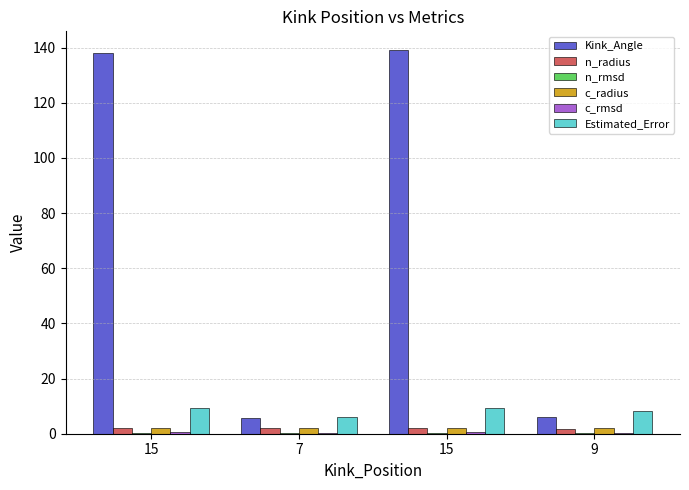

Reading right to left, extract all data points from this chart.

Kink_Angle: 9=6.0	15=139.0	7=5.7	15=138.0
n_radius: 9=1.9	15=1.9	7=1.9	15=1.9
n_rmsd: 9=0.4	15=0.3	7=0.3	15=0.3
c_radius: 9=1.9	15=2.2	7=1.9	15=2.2
c_rmsd: 9=0.3	15=0.5	7=0.3	15=0.5
Estimated_Error: 9=8.1	15=9.5	7=6.0	15=9.2